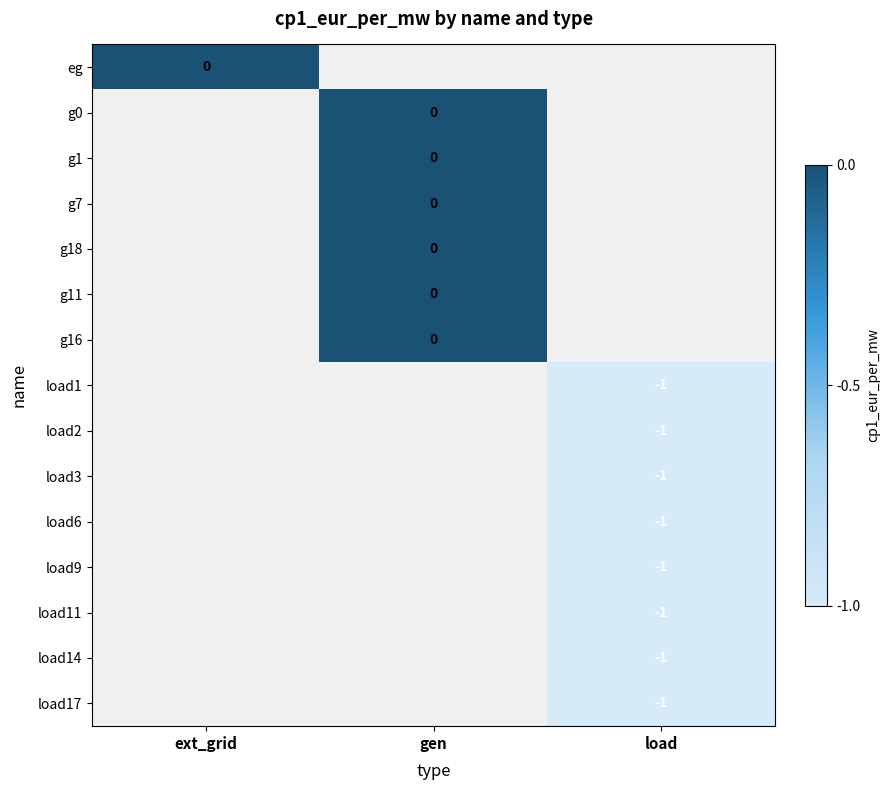

The load17 series shows 0 at load. True or false?

False